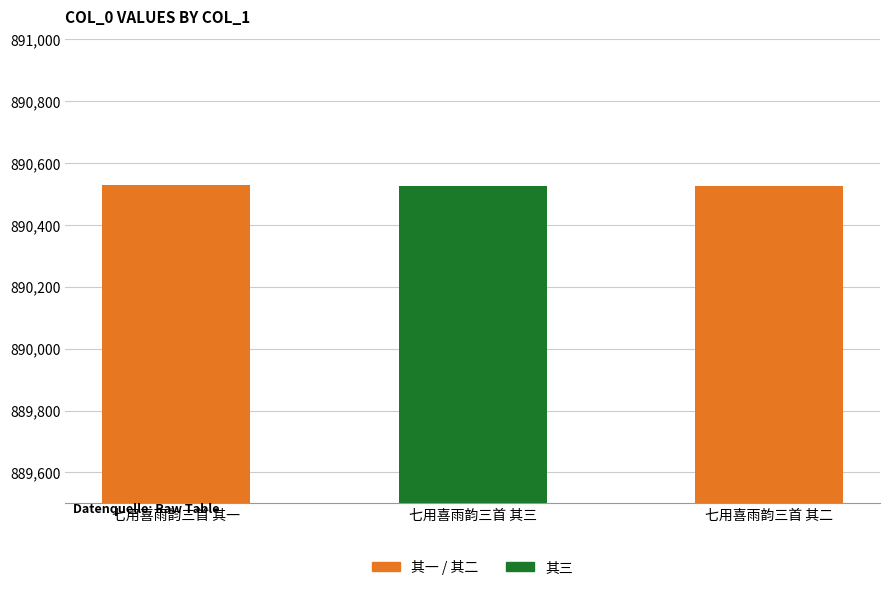

What is the greatest value displayed?

890528